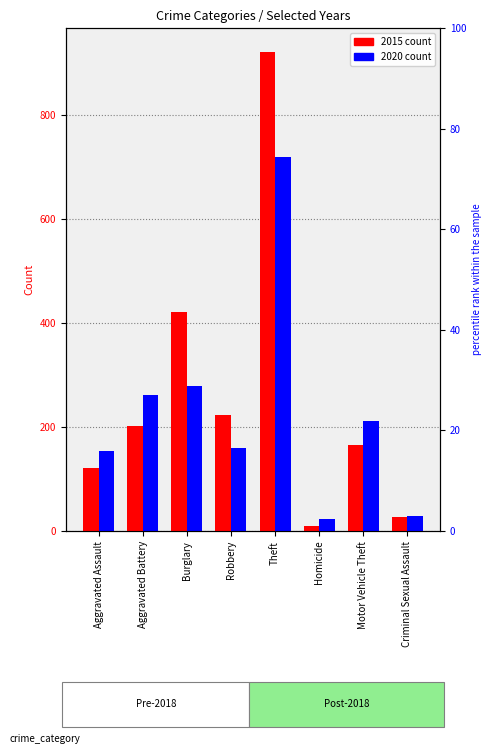

Reading left to right, list all the values displayed in this chart.

2015: 121	201	421	222	921	10	166	26
2020: 153	261	278	160	720	22	212	28